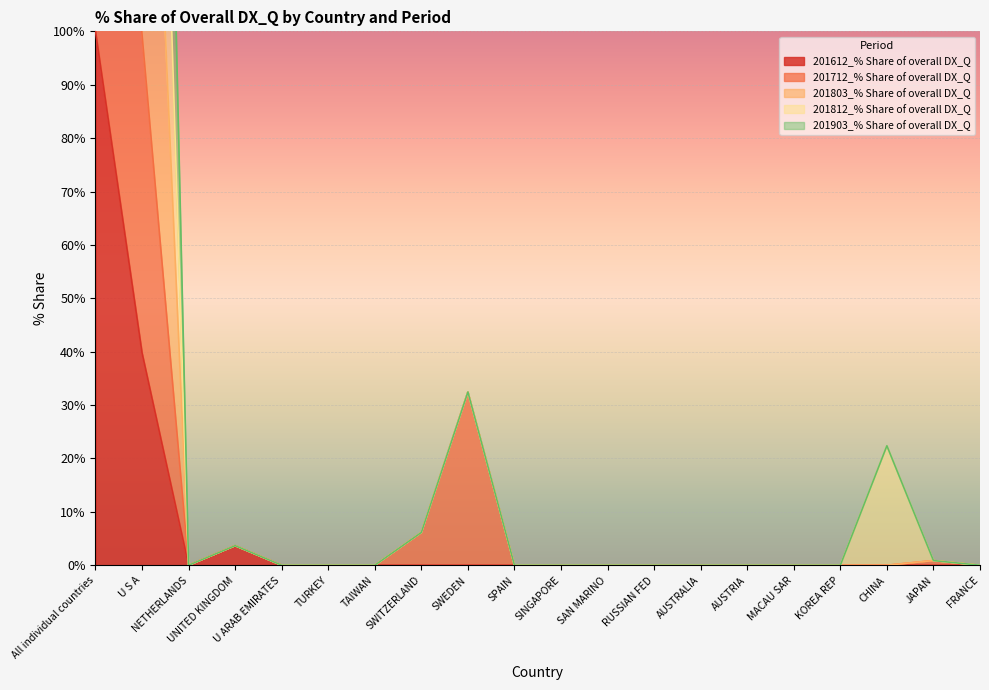

The value of 201812_% Share of overall DX_Q at KOREA REP is -223.2. True or false?

False